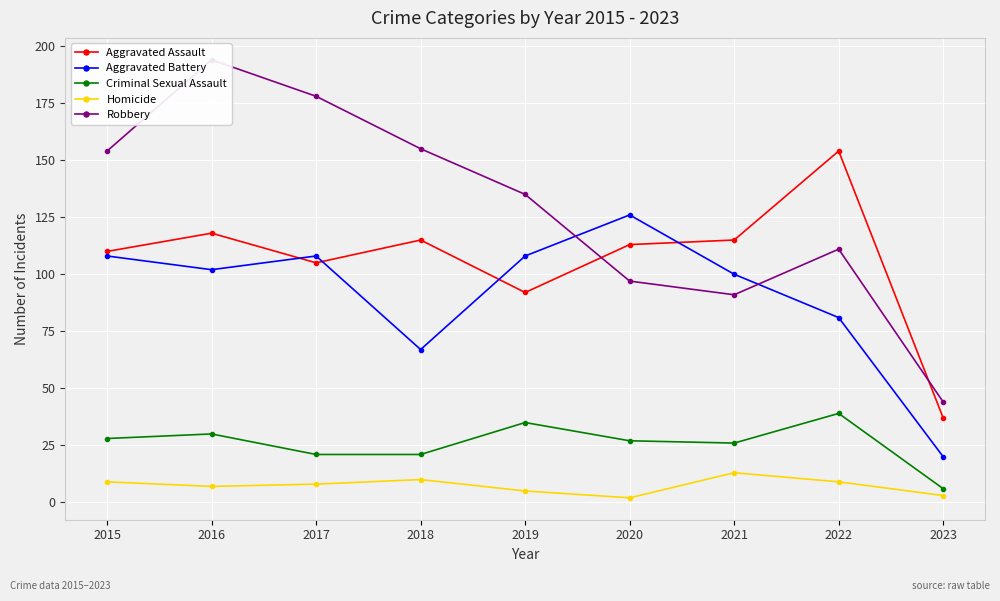

Between 2020 and 2023, which series saw the biggest shift?

Aggravated Battery